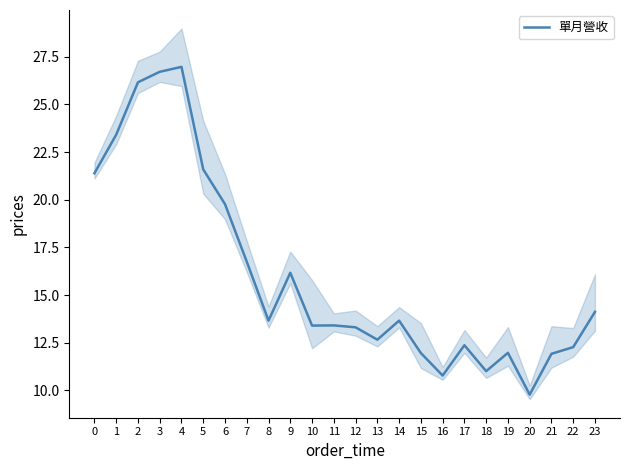

Rank the categories by value from lowest to highest.

20, 16, 18, 21, 15, 19, 22, 17, 13, 12, 10, 11, 8, 14, 23, 9, 7, 6, 0, 5, 1, 2, 3, 4